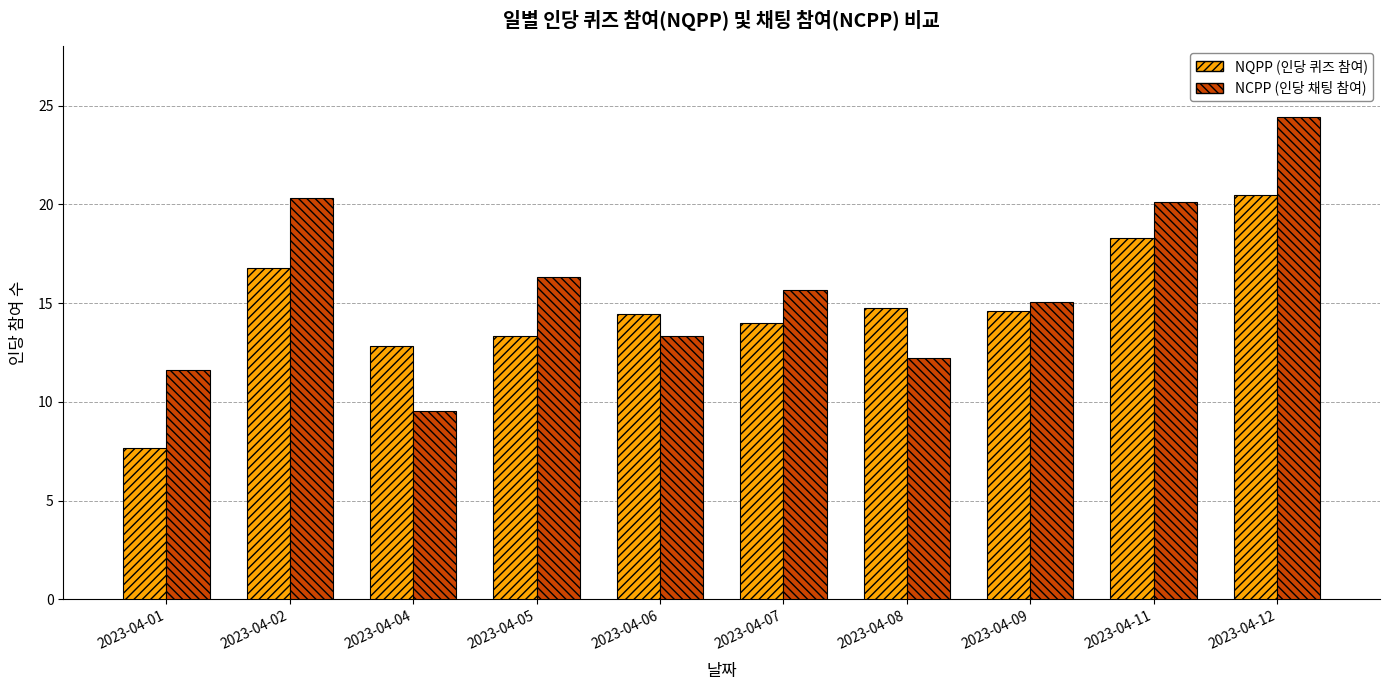

Rank the series by their average value, from lowest to highest.

NQPP (인당 퀴즈 참여), NCPP (인당 채팅 참여)